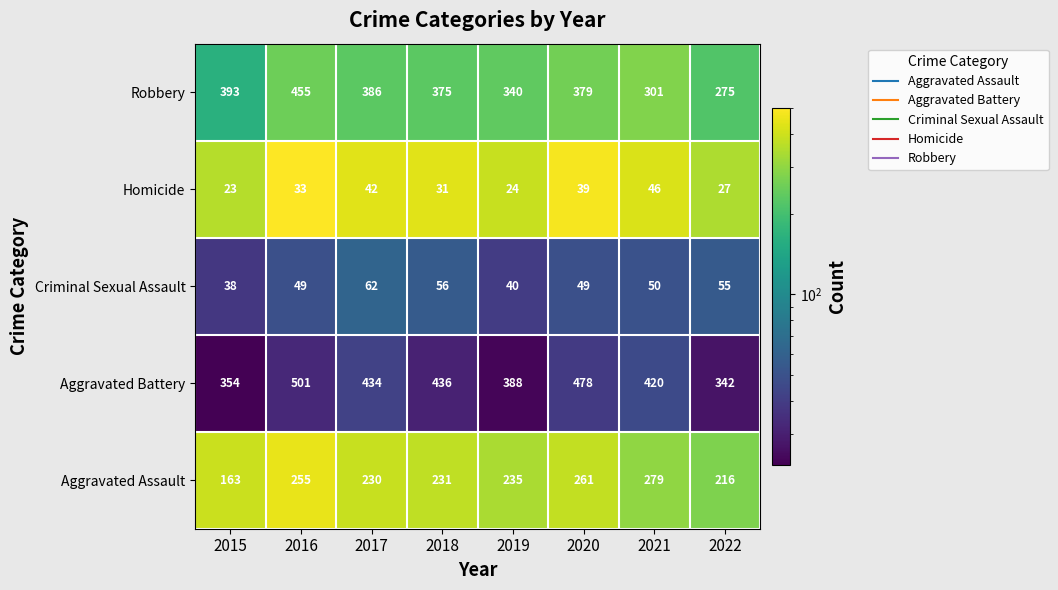

At which category is the sum across all series the highest?

2016